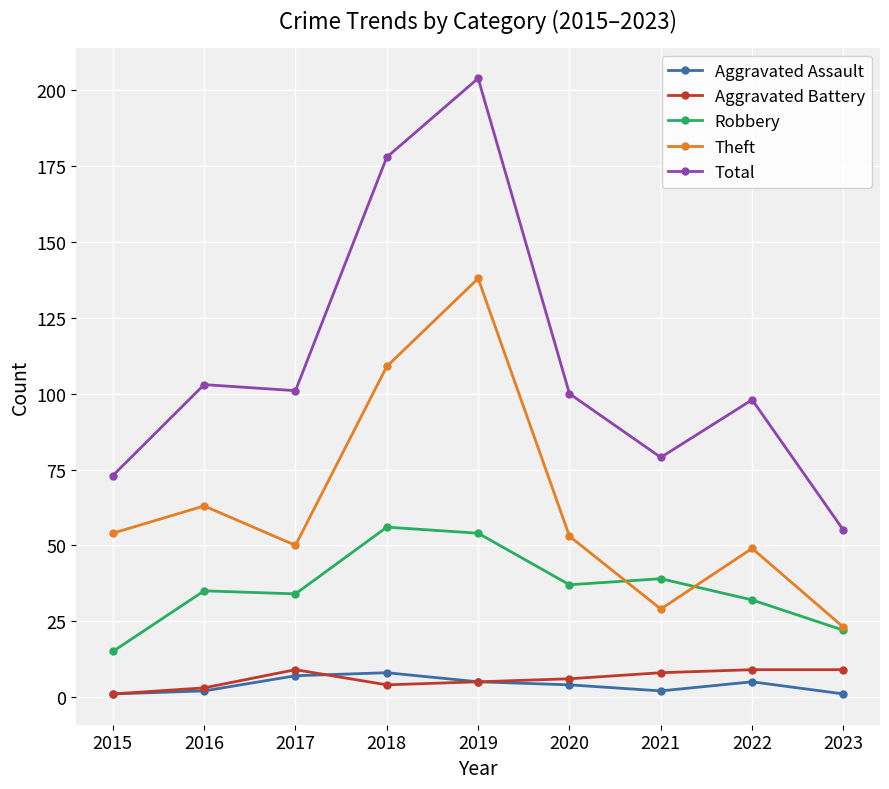

At which label does Theft first exceed 53?

2015